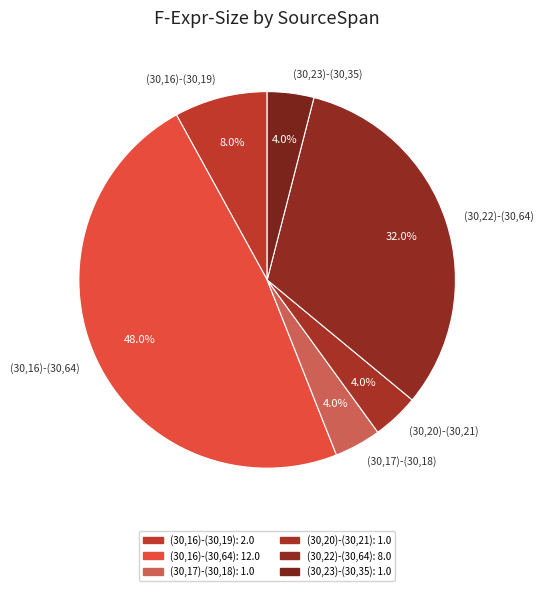

How much of the chart is everything except (30,16)-(30,64)?

52.0%